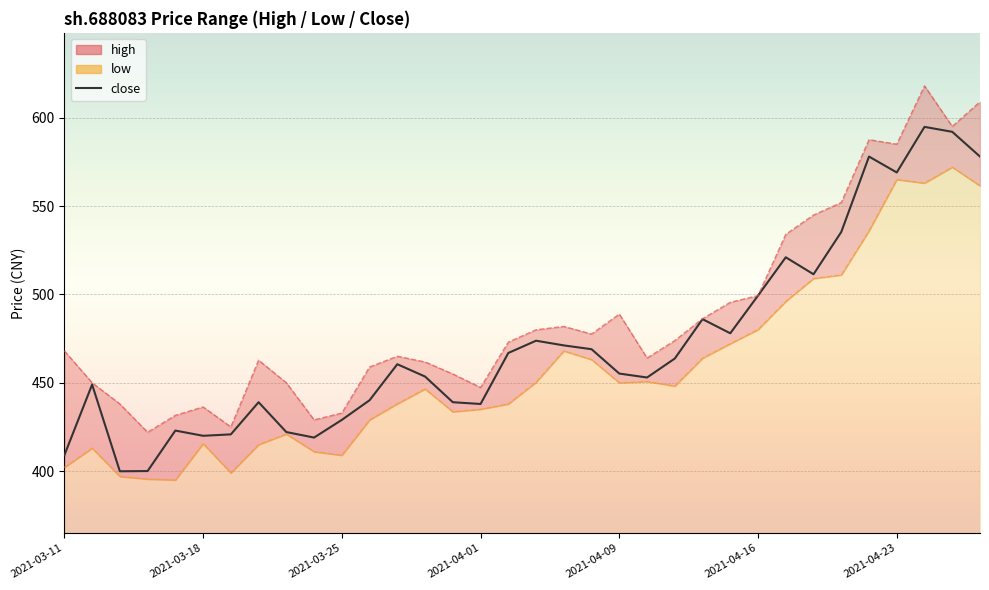

True or false: the data shows 469.0 at 19.

True